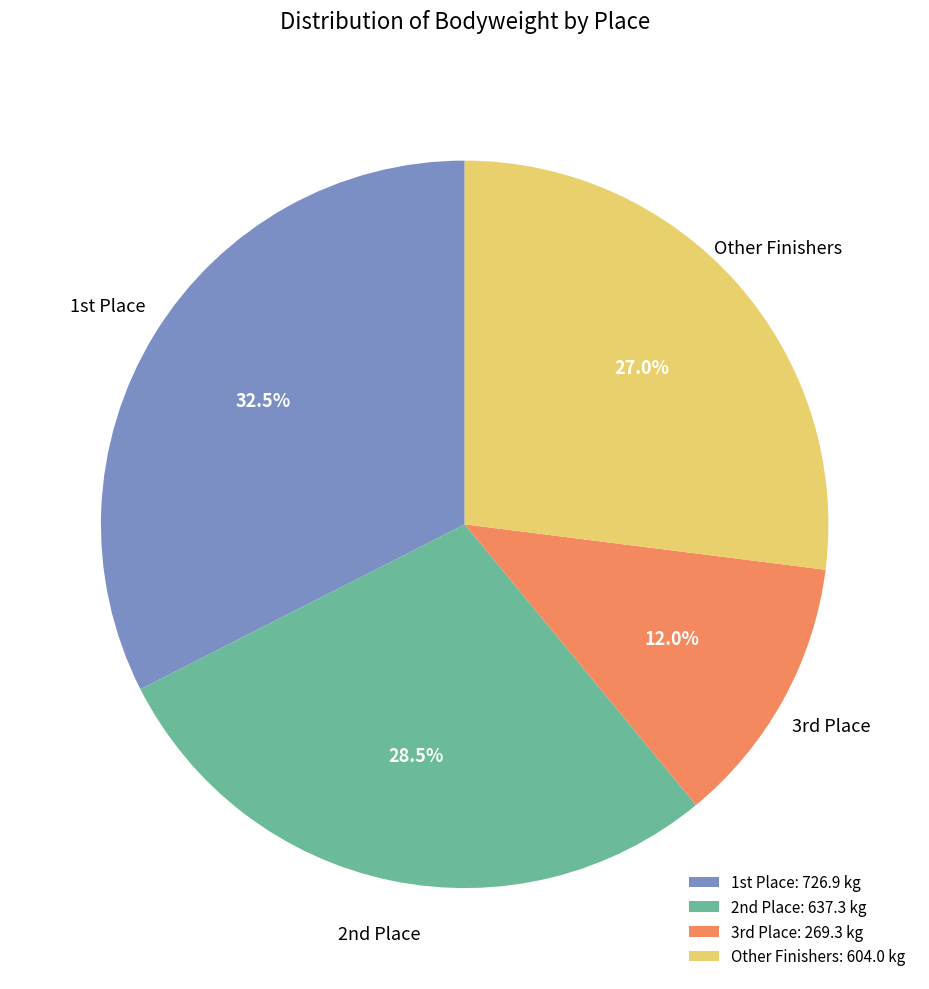

What percentage is NOT represented by Other Finishers?

73.0%